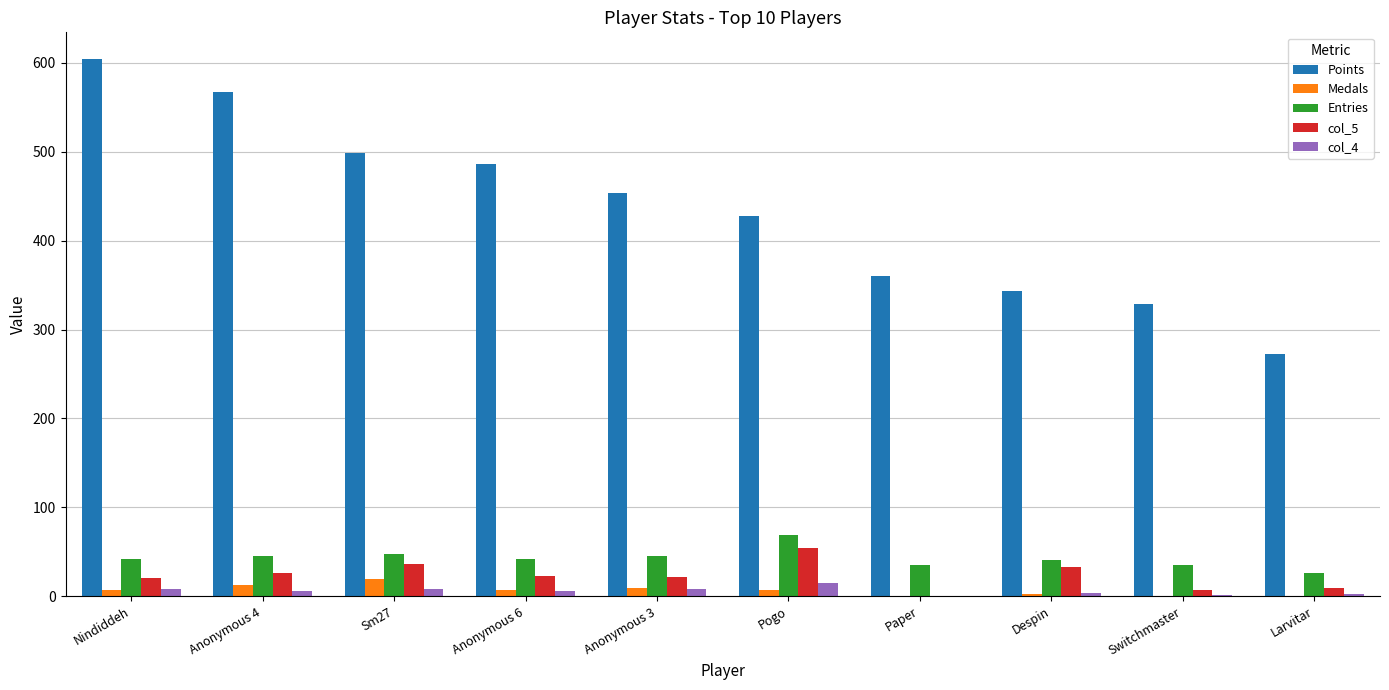

Is it true that col_4 equals 2 at Larvitar?

True